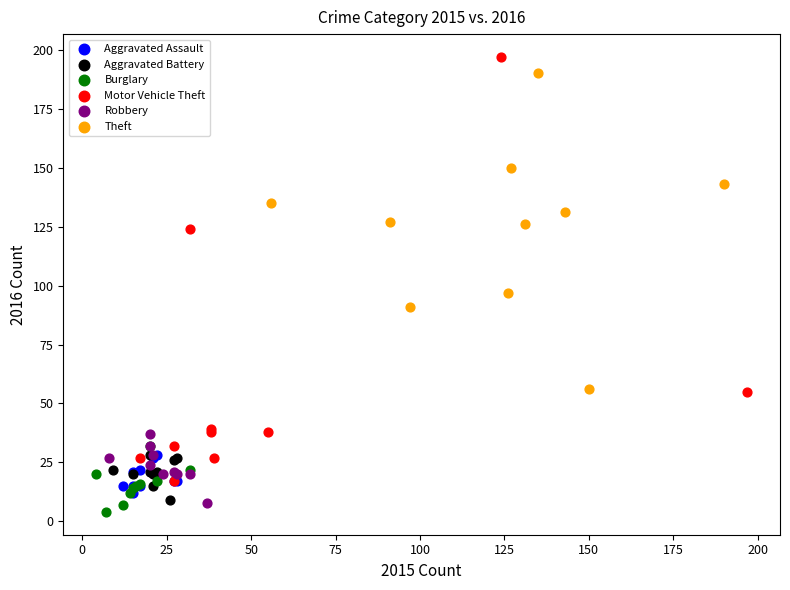

Which series has the widest spread of Y values?

Motor Vehicle Theft